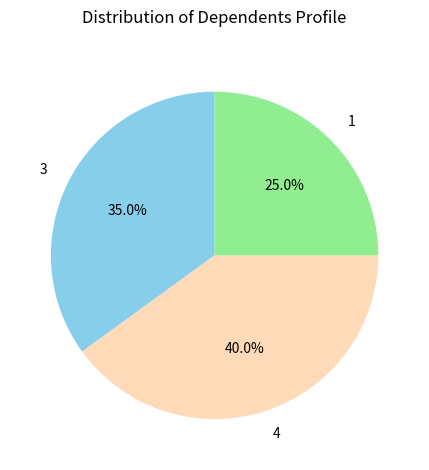

To the nearest percent, what percentage of the pie is 1?

25%